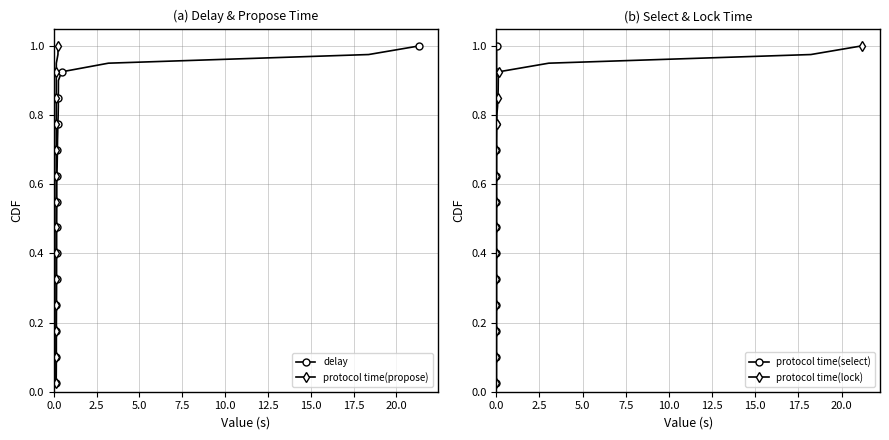

How many lines are shown in the chart?

4